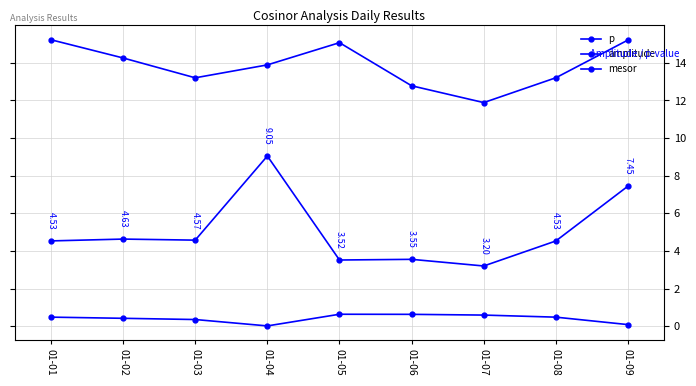

Between 01-03 and 01-07, which series saw the biggest shift?

amplitude